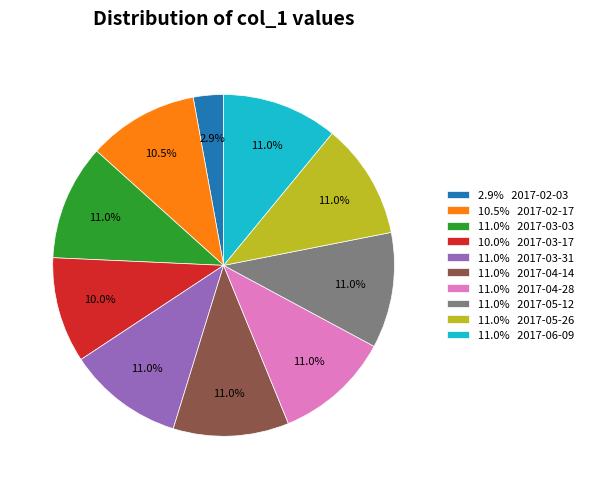

Approximately how many times larger is the value at 11.0% 2017-06-09 compared to 11.0% 2017-04-14?

1.0